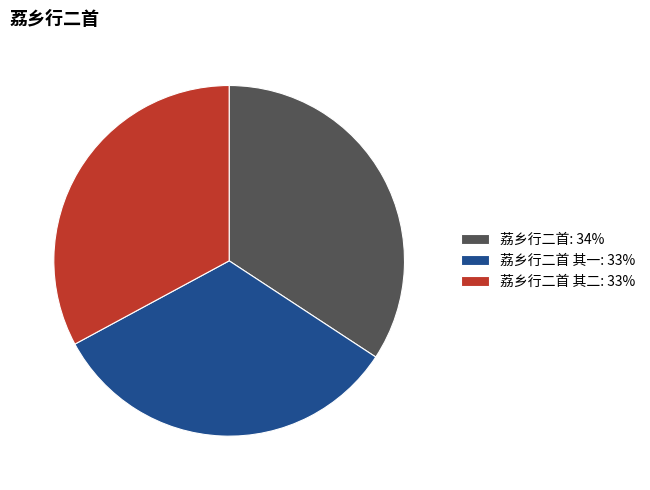

Does 荔乡行二首 其一: 33% account for over 50% of the chart?

No